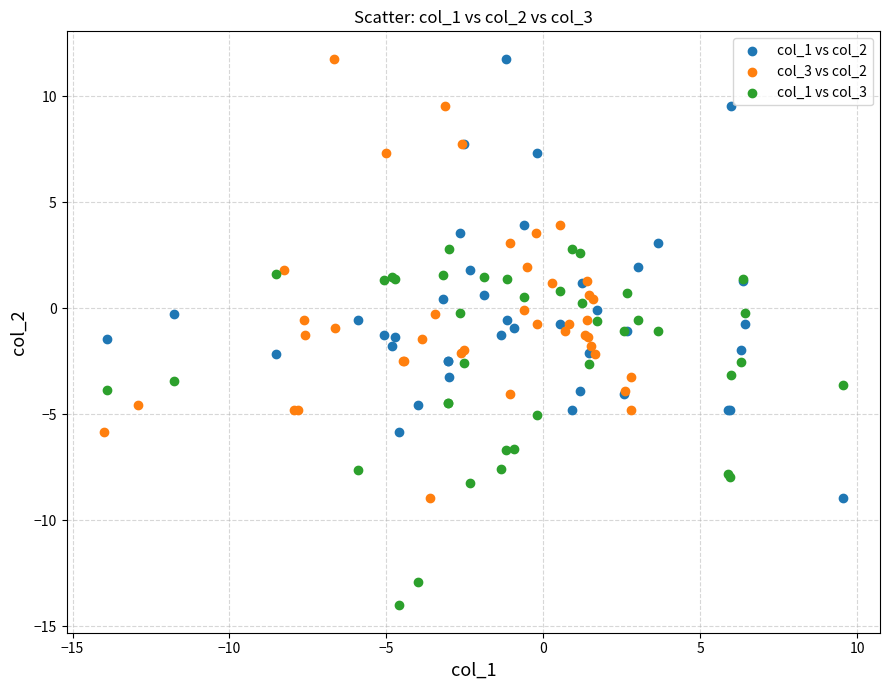

Which series reaches the minimum Y coordinate?

col_1 vs col_3